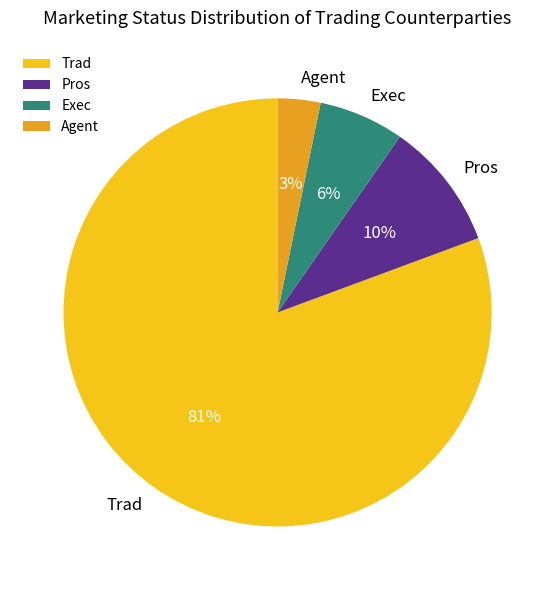

What percentage is the Agent slice, to the nearest percent?

3%